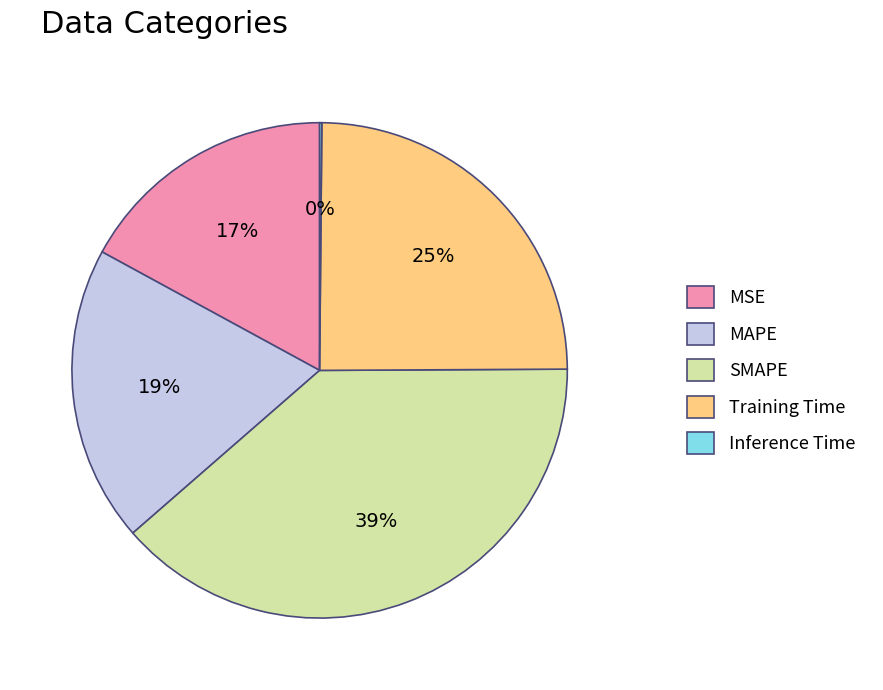

To the nearest percent, what is the average slice percentage?

20%